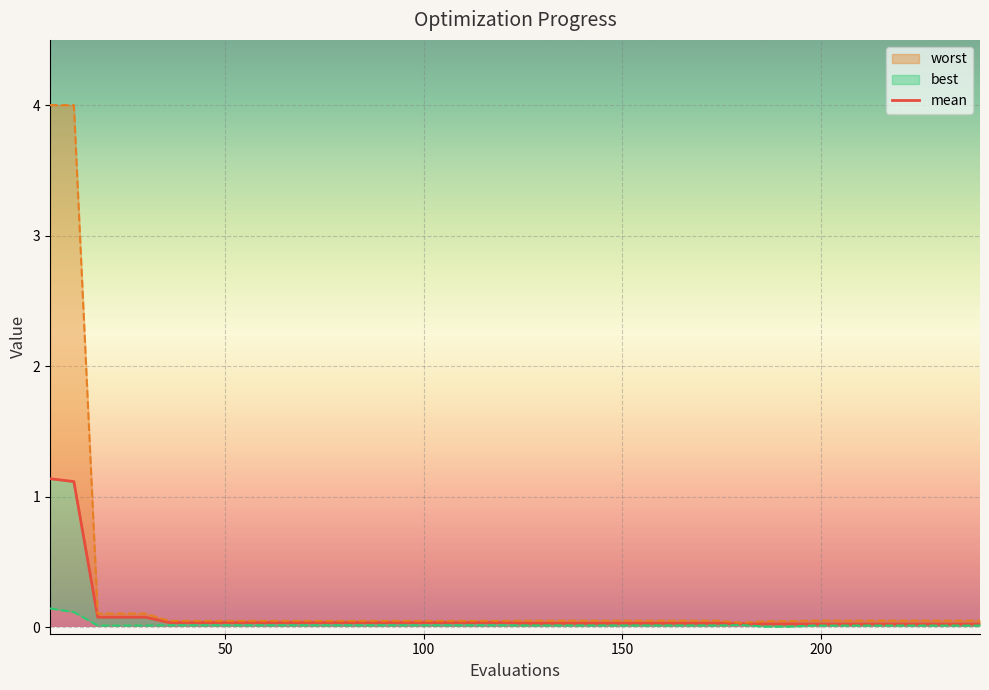

Is it true that best equals 0.0 at 16?

False